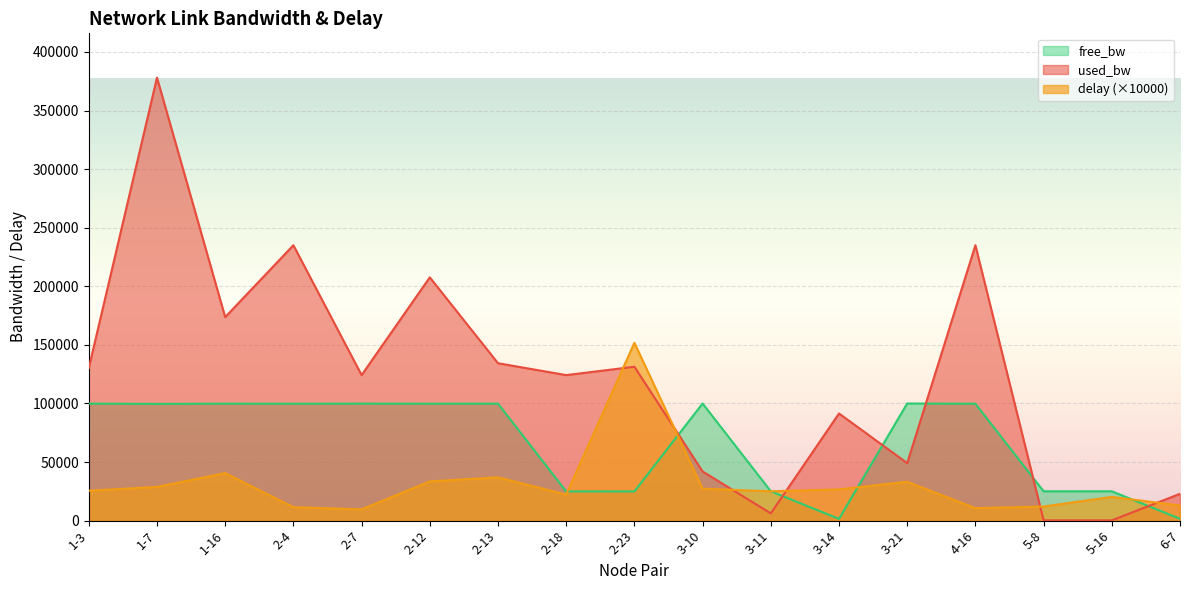

What is the highest value of the free_bw series?

99958.1